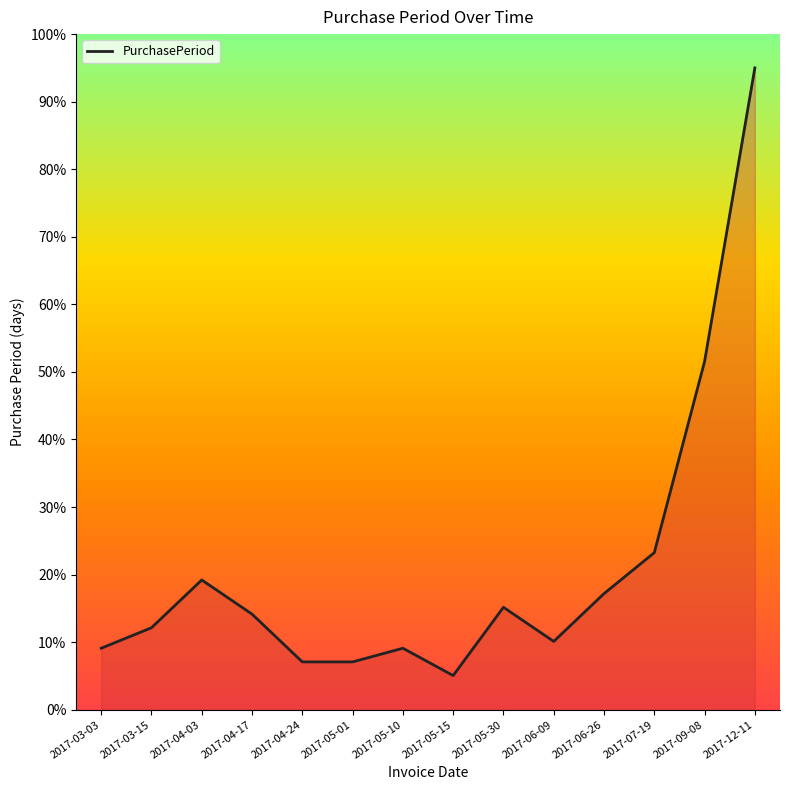

What is the difference between the values at 2017-03-03 and 2017-05-30?

6.1